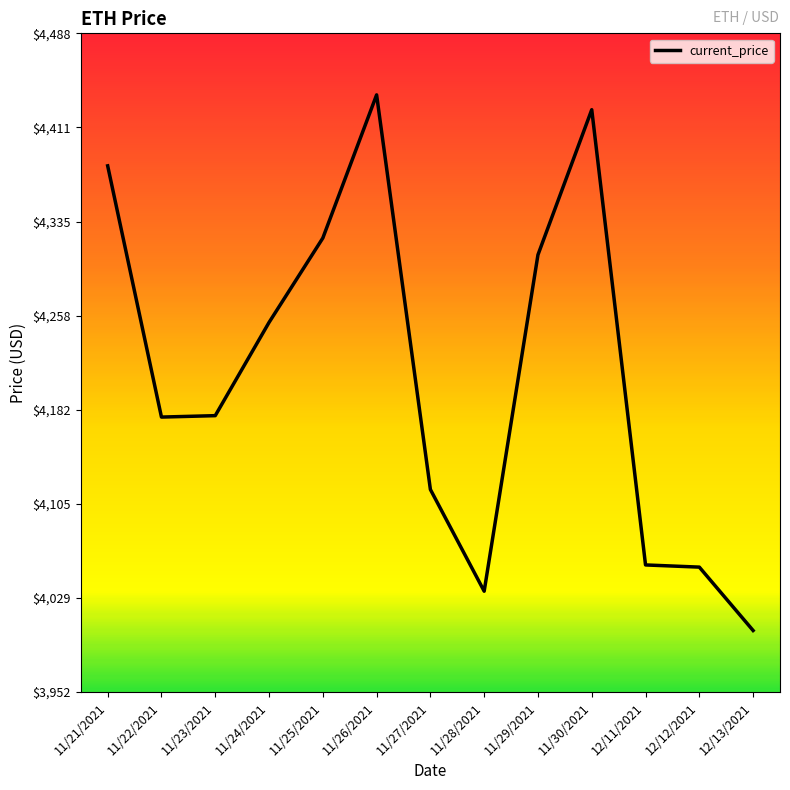

What position from the left is 12/11/2021?

11